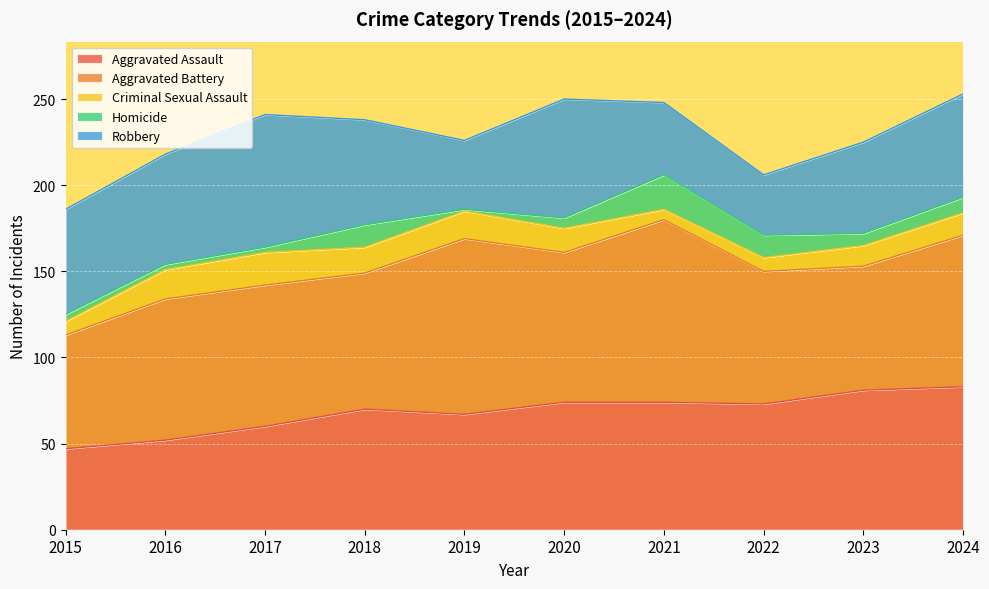

Which series ends up on top after the final intersection of Homicide and Criminal Sexual Assault?

Criminal Sexual Assault